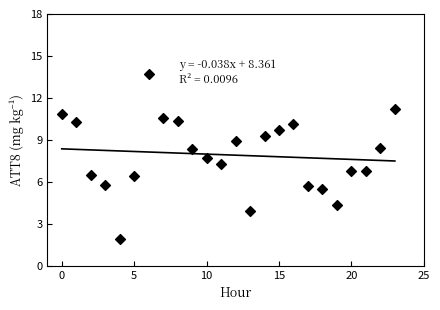

What is the range of Y values (max minus min)?

11.8